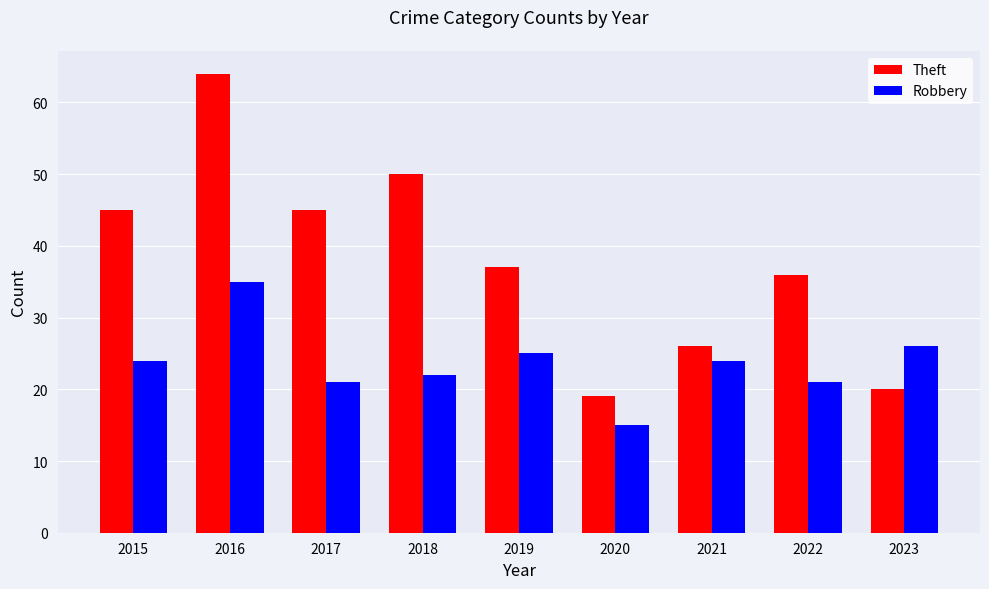

Which series changed the most between 2015 and 2020?

Theft